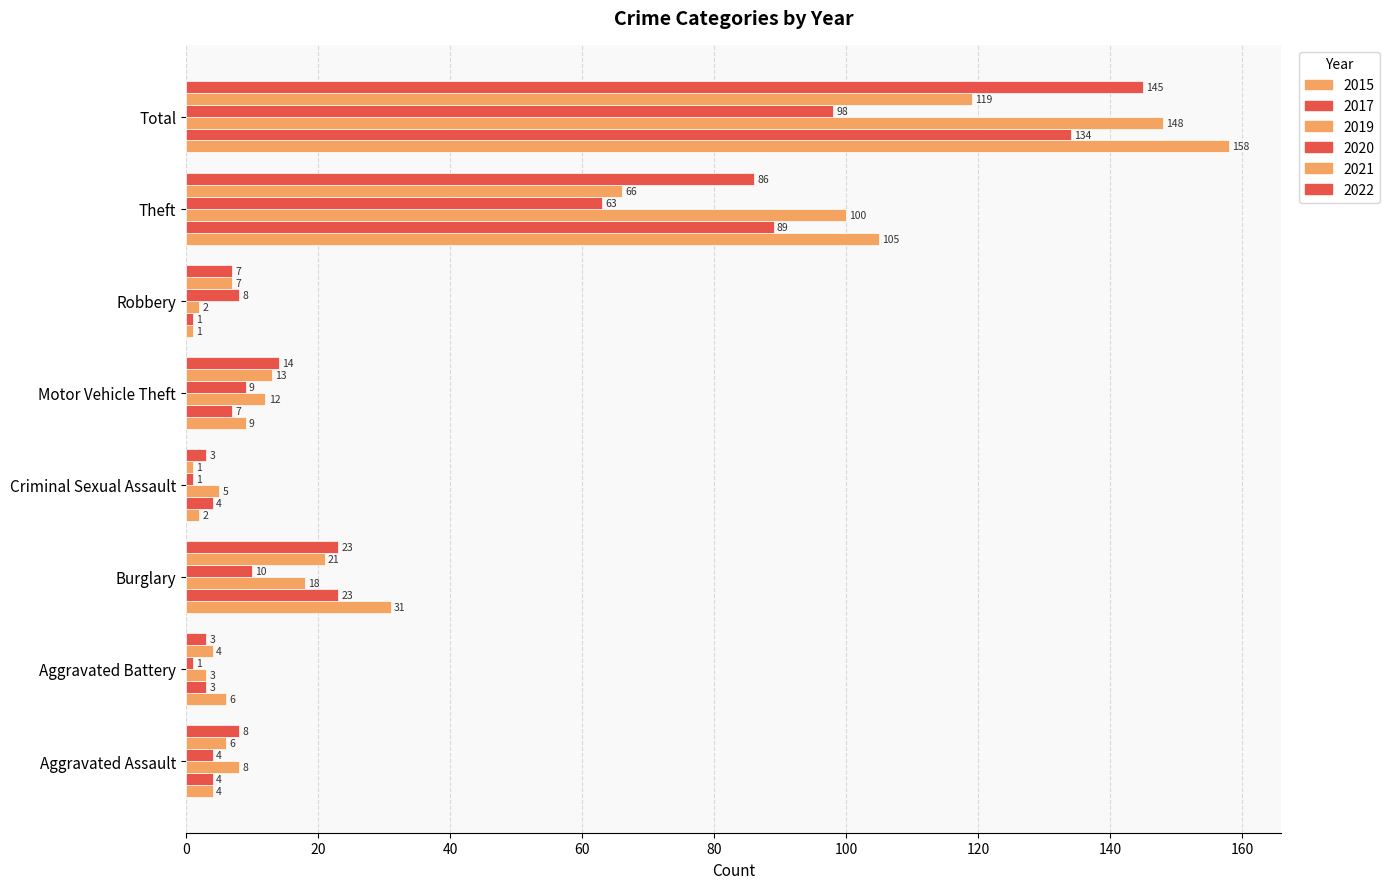

Between Criminal Sexual Assault and Motor Vehicle Theft, which series saw the biggest shift?

2021